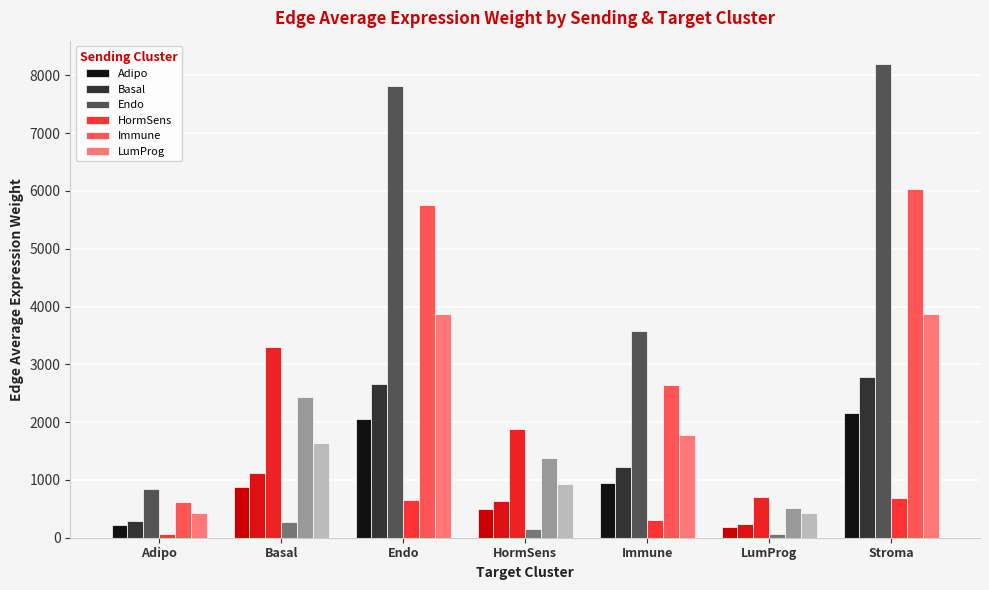

How many data points in Immune are above 2438?

4